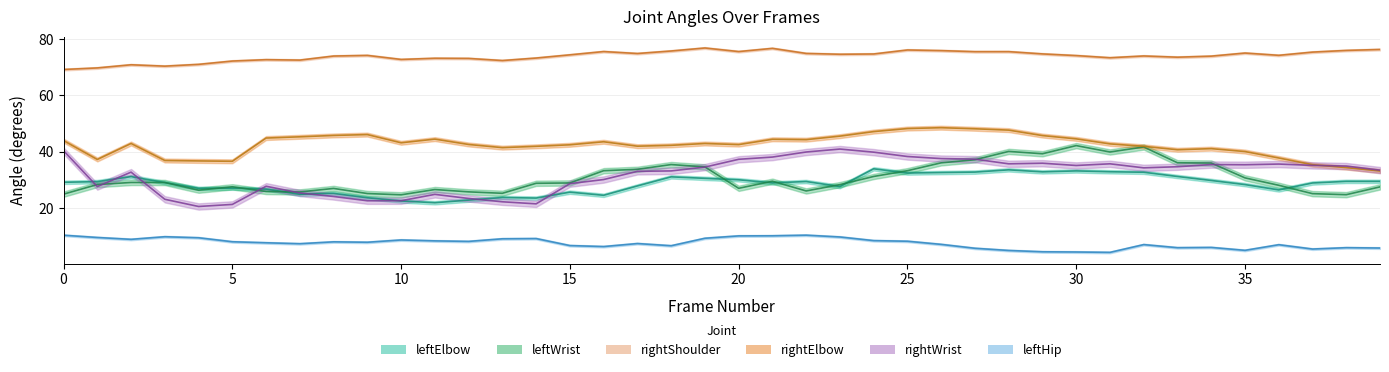

Reading left to right, what are all the values shown in this chart?

leftElbow: 29.1	29.4	31.2	29.0	27.0	27.1	26.7	24.9	25.2	23.6	22.5	21.9	22.8	23.7	23.5	25.6	24.5	27.8	31.1	30.5	30.0	28.9	29.4	27.6	33.9	32.4	32.6	32.8	33.6	32.8	33.2	32.9	32.7	31.2	29.8	28.3	26.4	28.9	29.5	29.5
leftWrist: 24.9	28.3	29.1	29.1	26.3	27.5	25.9	25.7	27.0	25.1	24.7	26.6	25.7	25.2	28.8	28.9	33.3	33.7	35.4	34.6	27.0	29.5	26.1	28.3	31.2	33.3	36.1	37.2	40.1	39.3	42.2	39.9	41.7	36.1	36.0	30.7	28.1	25.1	24.7	27.5
rightShoulder: 69.2	69.8	70.9	70.4	71.1	72.2	72.7	72.6	74.0	74.3	72.8	73.2	73.2	72.4	73.3	74.5	75.6	74.9	75.8	76.9	75.6	76.8	75.0	74.7	74.8	76.2	76.0	75.6	75.6	74.8	74.2	73.4	74.1	73.6	74.0	75.1	74.3	75.4	76.0	76.4
rightElbow: 44.0	37.2	42.9	36.9	36.7	36.6	44.9	45.3	45.8	46.1	43.2	44.5	42.6	41.5	41.9	42.5	43.5	42.0	42.3	42.9	42.5	44.4	44.3	45.5	47.2	48.2	48.5	48.2	47.7	45.7	44.6	42.8	41.9	40.7	41.1	40.1	37.8	35.4	34.4	33.2
rightWrist: 40.4	27.6	32.7	23.1	20.5	21.3	27.7	25.3	24.1	22.6	22.6	24.8	23.4	22.2	21.5	28.7	30.1	33.0	33.2	34.5	37.3	38.1	39.9	41.0	39.8	38.3	37.6	37.4	35.7	35.9	35.1	35.7	34.3	34.7	35.4	35.4	35.6	35.2	34.9	33.5
leftHip: 10.3	9.5	8.8	9.8	9.4	8.0	7.6	7.3	8.0	7.8	8.6	8.3	8.1	9.0	9.1	6.6	6.3	7.4	6.6	9.2	10.1	10.1	10.3	9.7	8.4	8.2	7.1	5.7	4.9	4.4	4.3	4.2	7.0	5.9	6.0	4.9	6.9	5.4	5.9	5.8